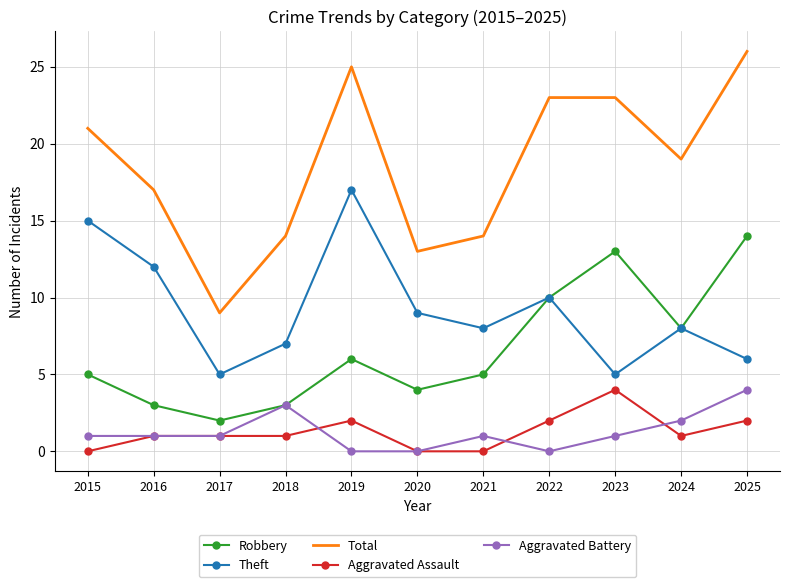

The value of Total at 2015 is 21. True or false?

True